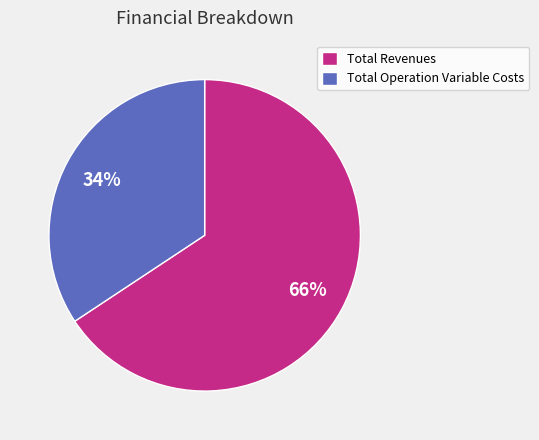

How many slices are in this pie chart?

2